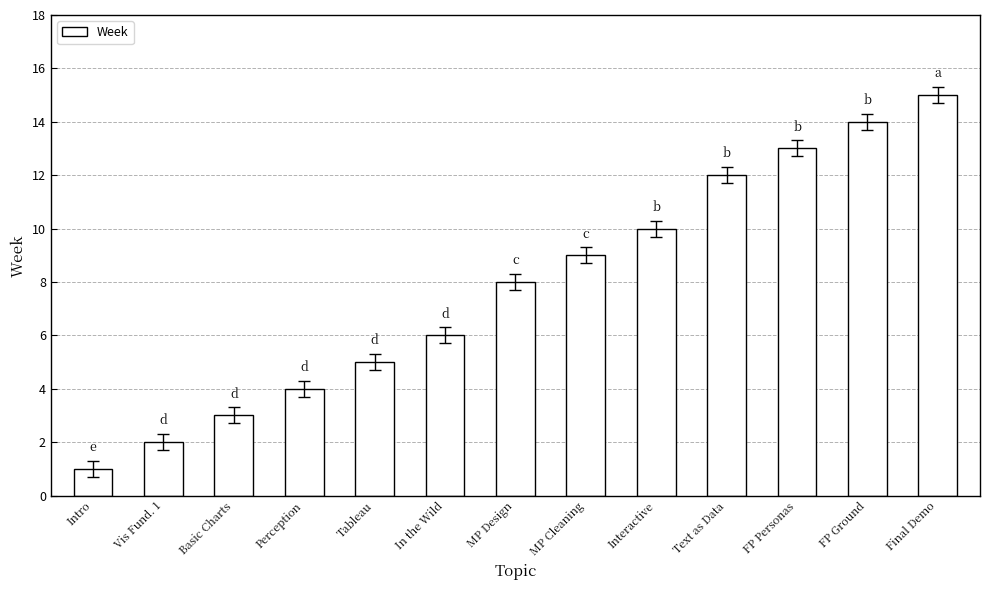

What is the label of the 1st bar from the left?

Intro